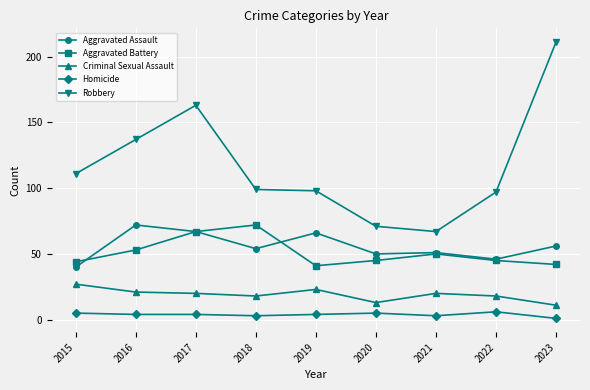

True or false: Aggravated Battery has more than 0 interior local peaks.

True